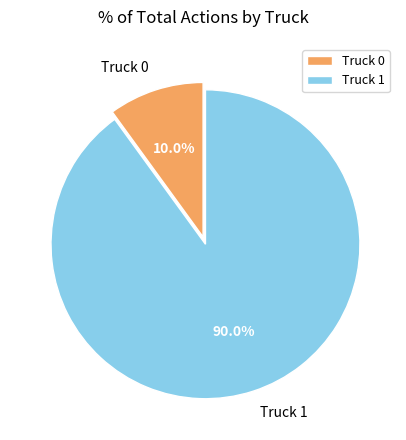

To the nearest percent, what is the combined percentage of Truck 0 and Truck 1?

100%